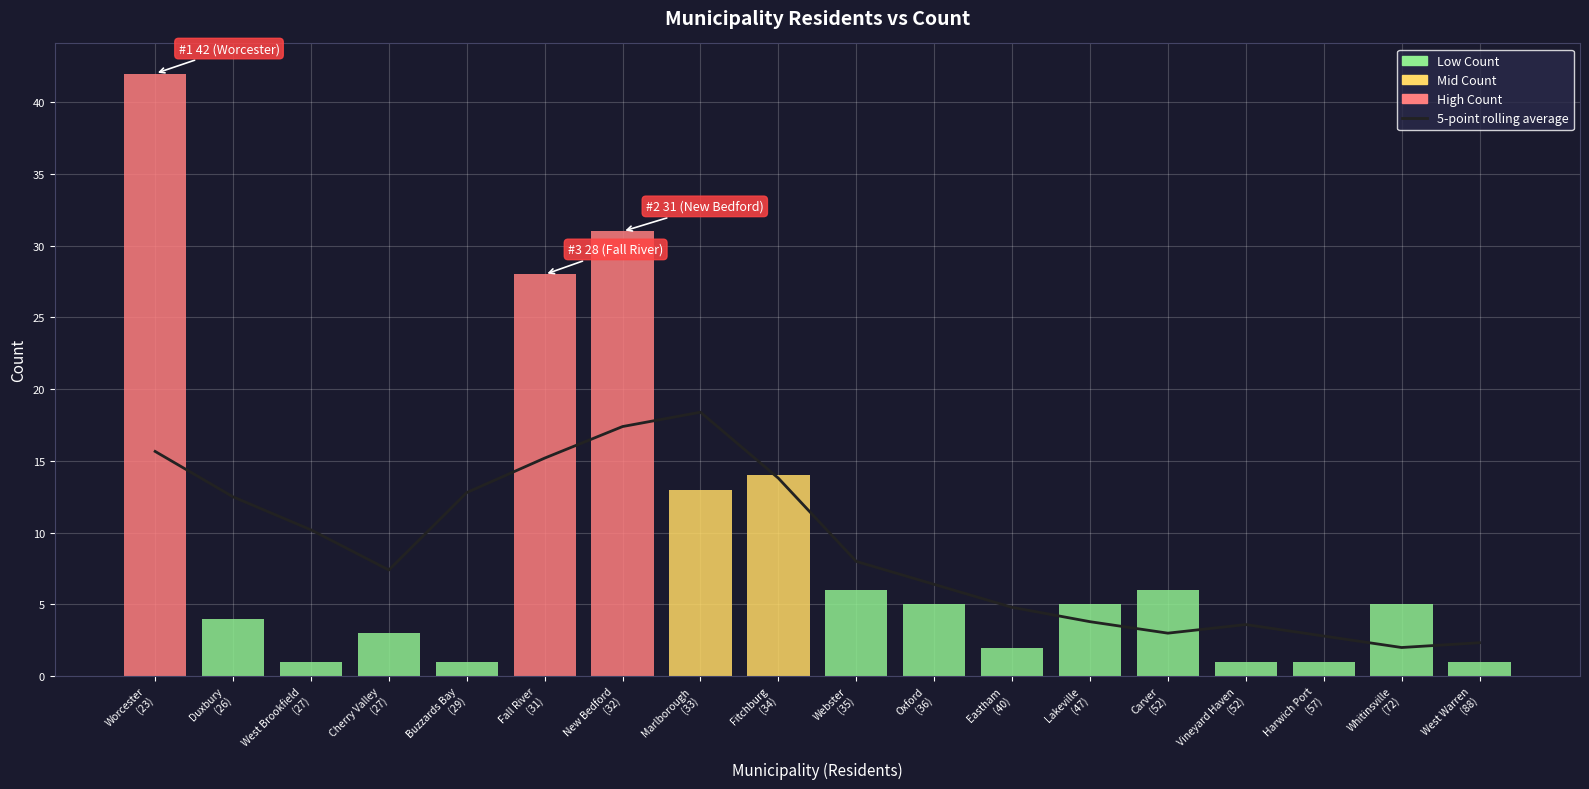

Which has a higher value, West Brookfield
(27) or New Bedford
(32)?

New Bedford
(32)